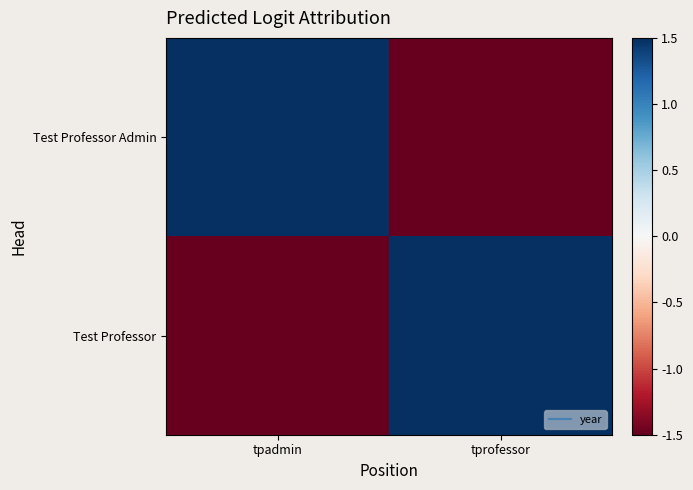

At how many categories does at least one series exceed -1?

2